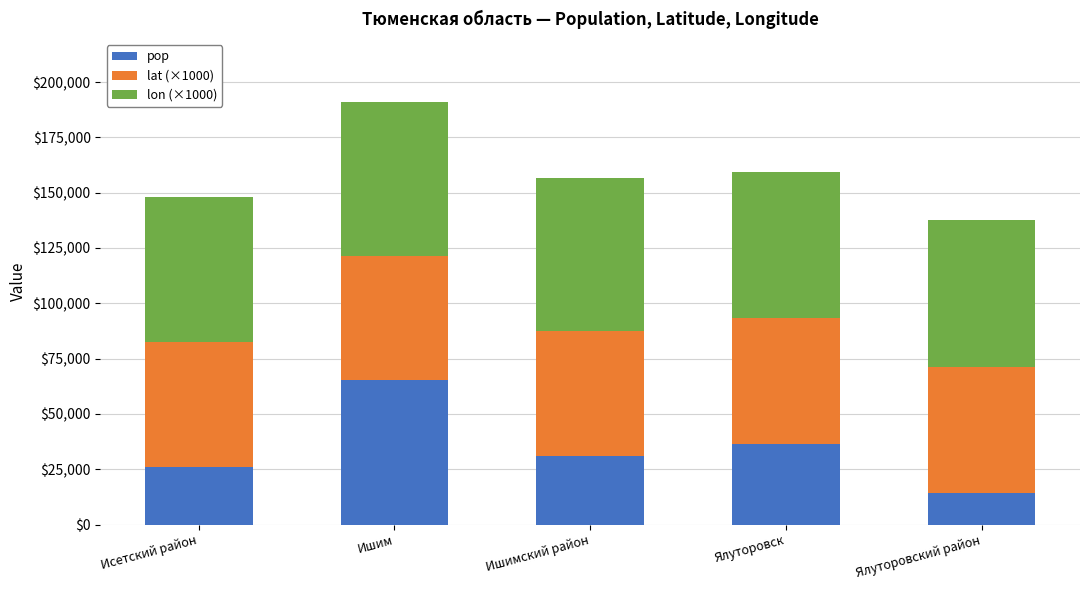

Is it true that pop equals 26061.0 at Исетский район?

True